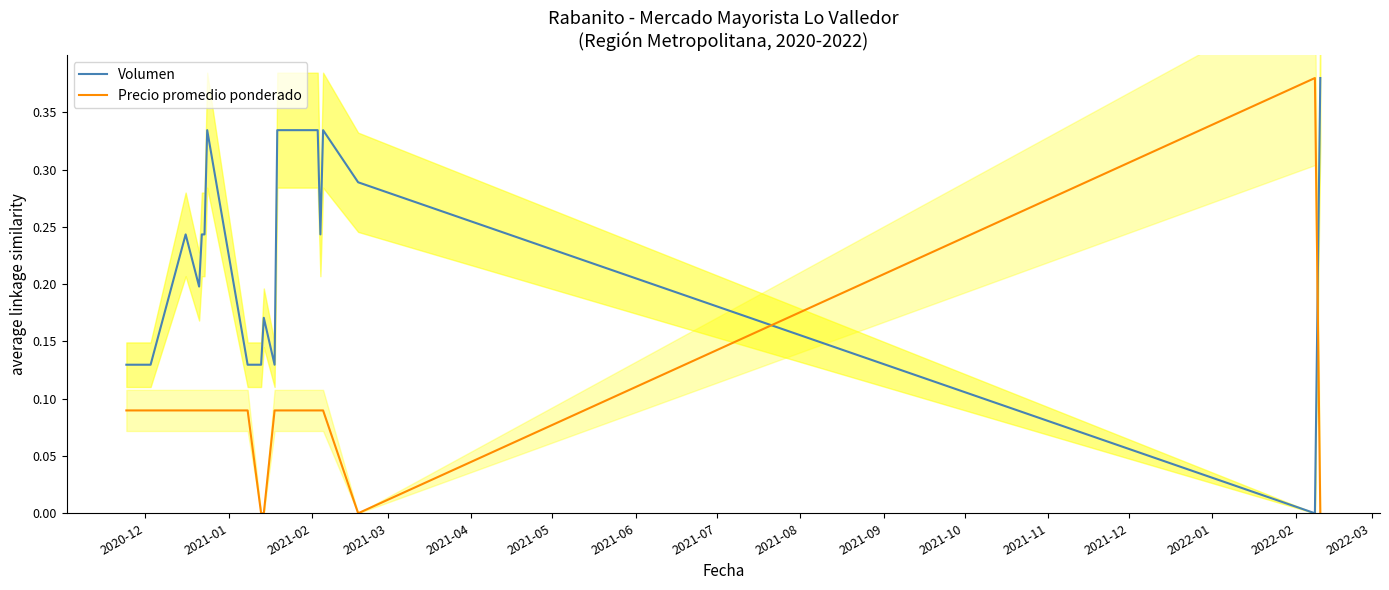

Rank the series by their maximum value, from highest to lowest.

Volumen, Precio promedio ponderado